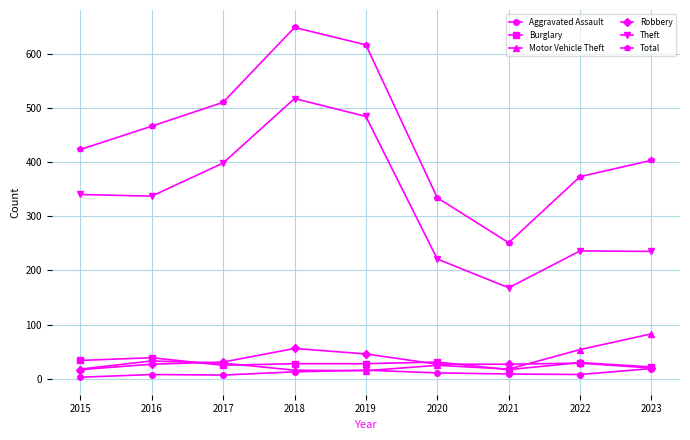

True or false: Total and Robbery cross at least once.

False